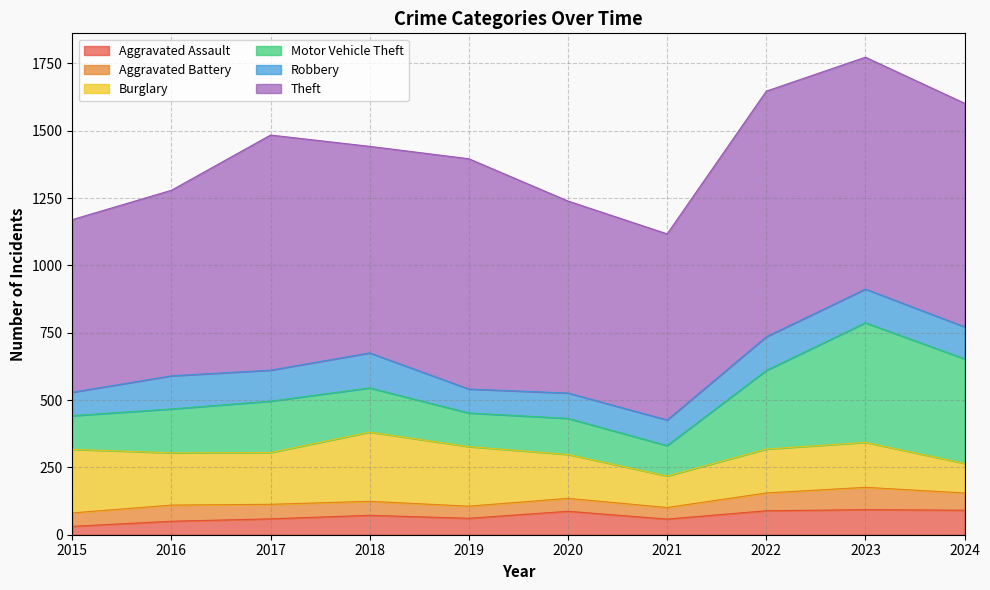

What is the value of the Robbery point at the 8th from the left?

125